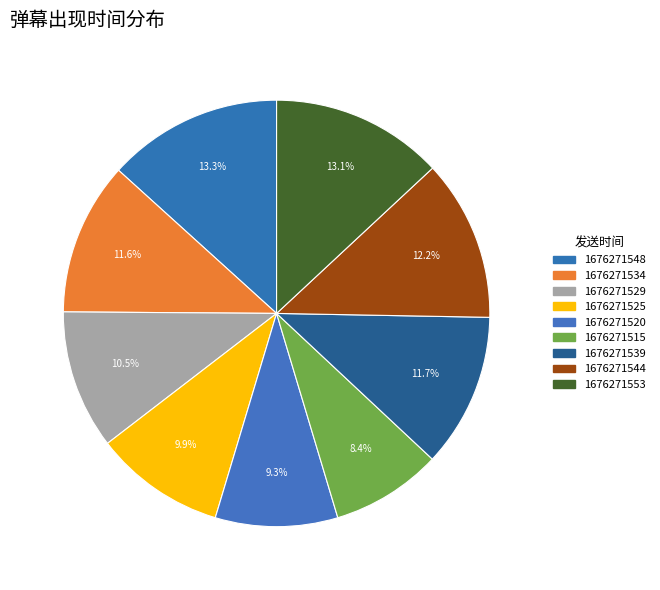

Is it true that 1676271525 is 10% of the pie?

True